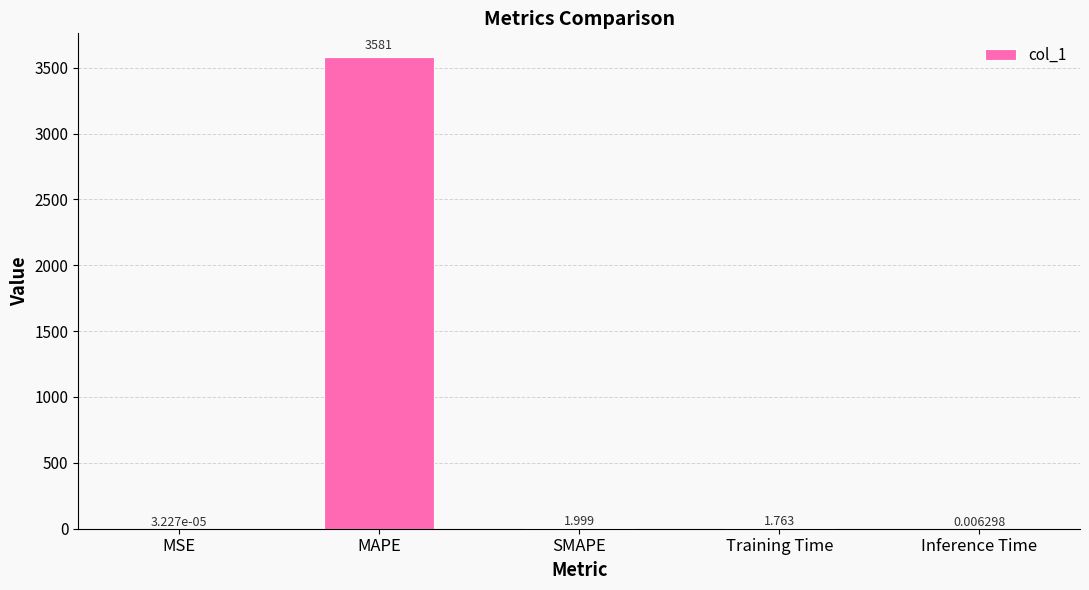

What is the sum of the values at SMAPE and MSE?

2.0